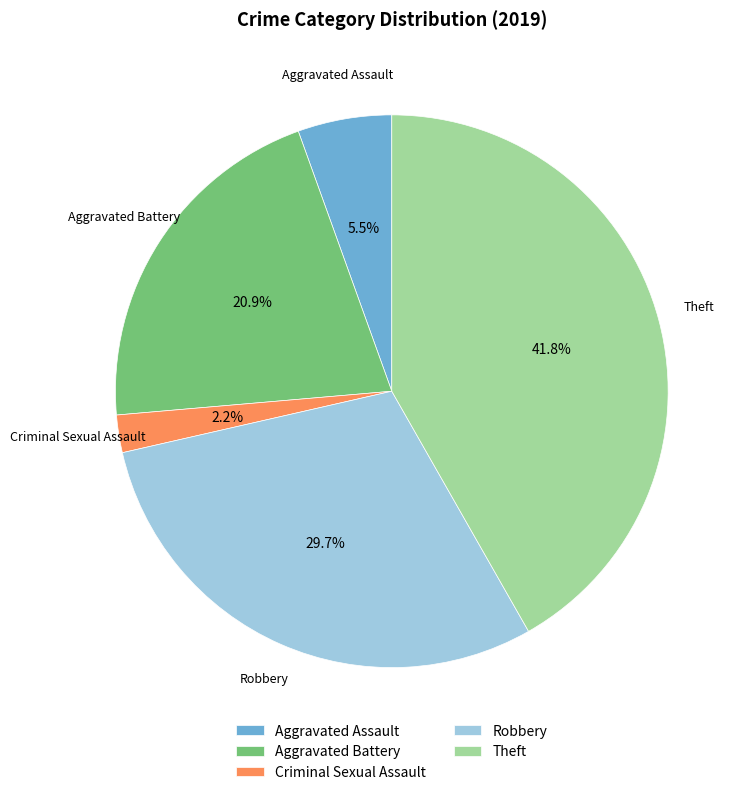

Which slice is the smallest?

Criminal Sexual Assault